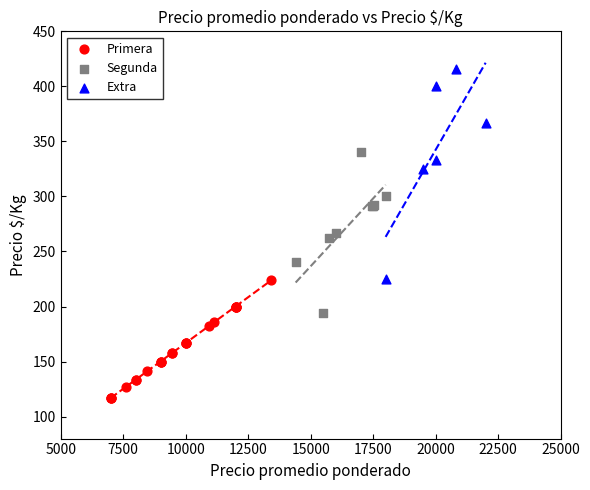

Which series reaches the maximum Y coordinate?

Extra